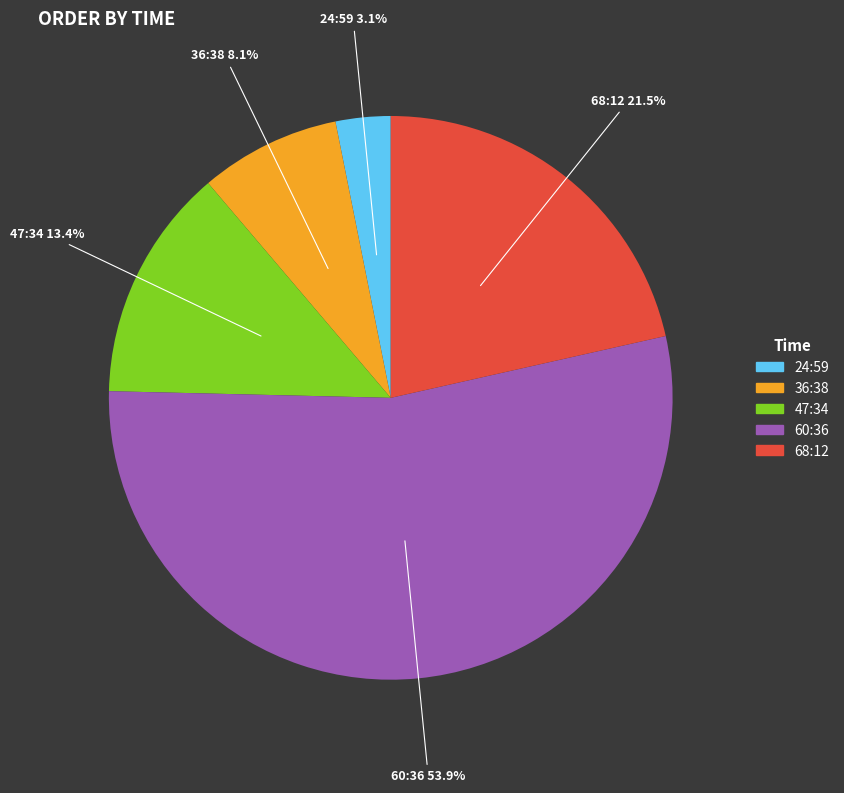

Does any single category account for the majority?

Yes